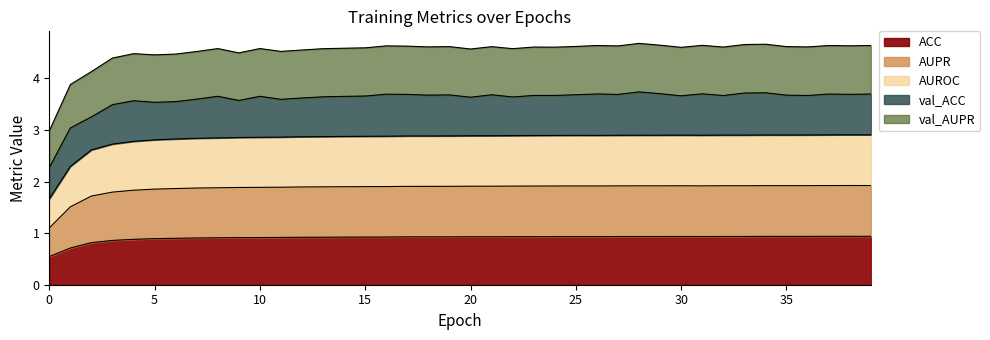

True or false: AUROC and AUPR intersect in this chart.

False